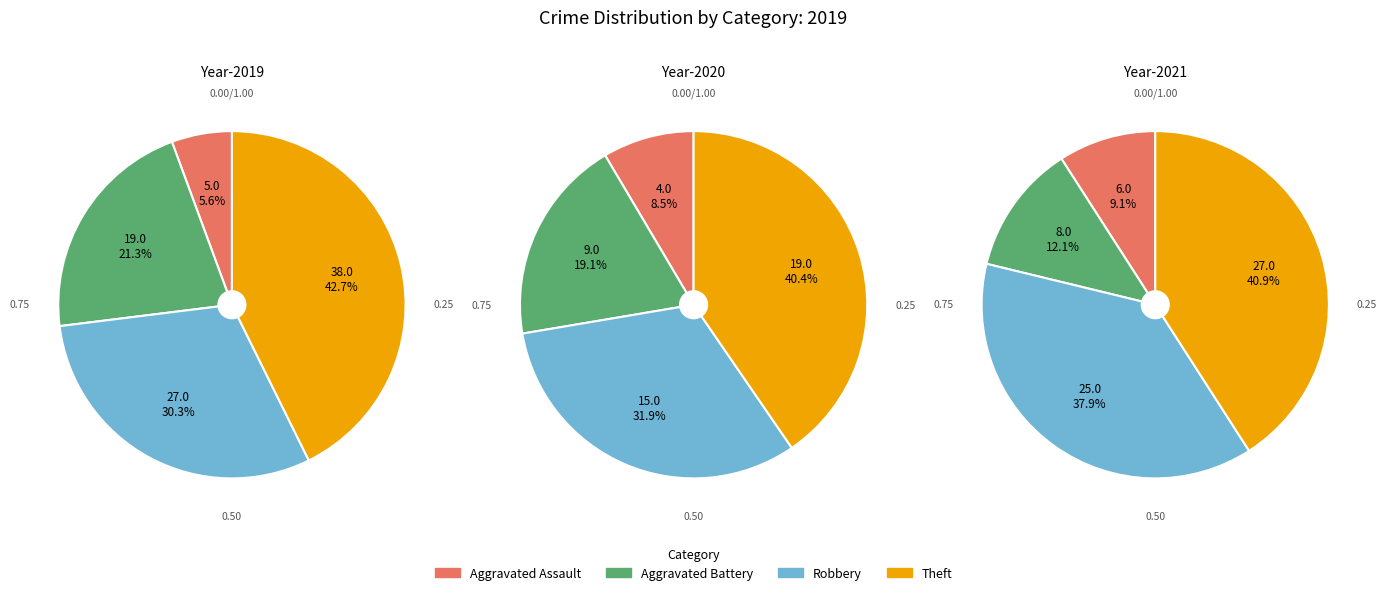

To the nearest percent, what is the combined percentage of Theft and Aggravated Battery?

64%